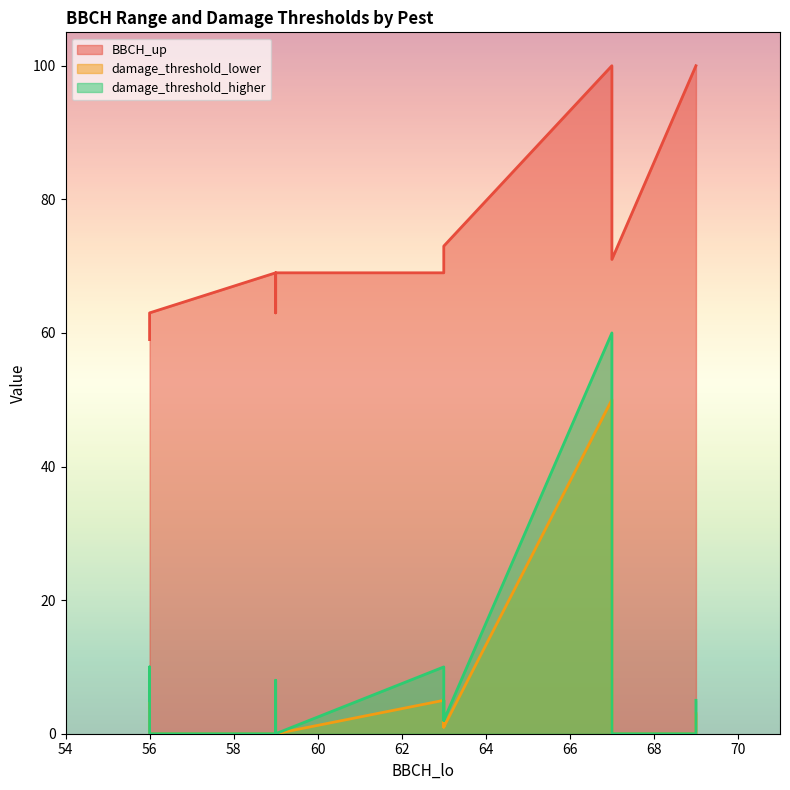

At which label does damage_threshold_higher reach its peak?

67